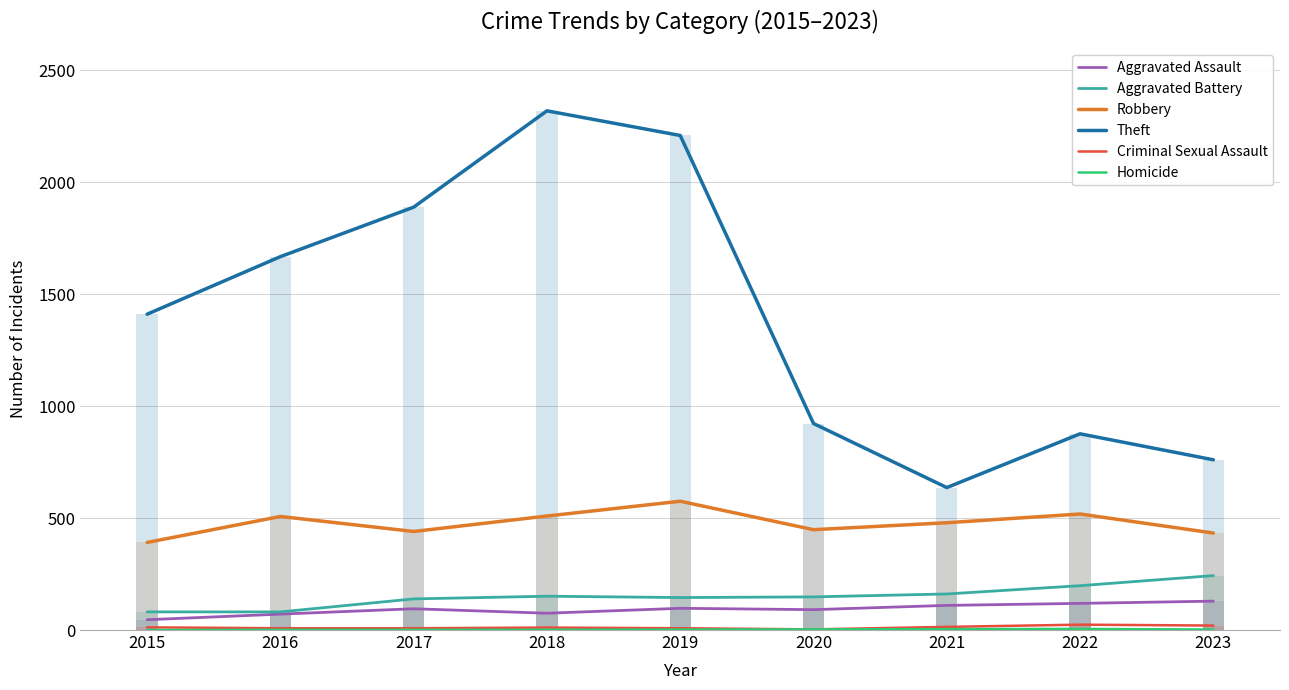

Read the Theft value at 2019, to the nearest 10.

2210